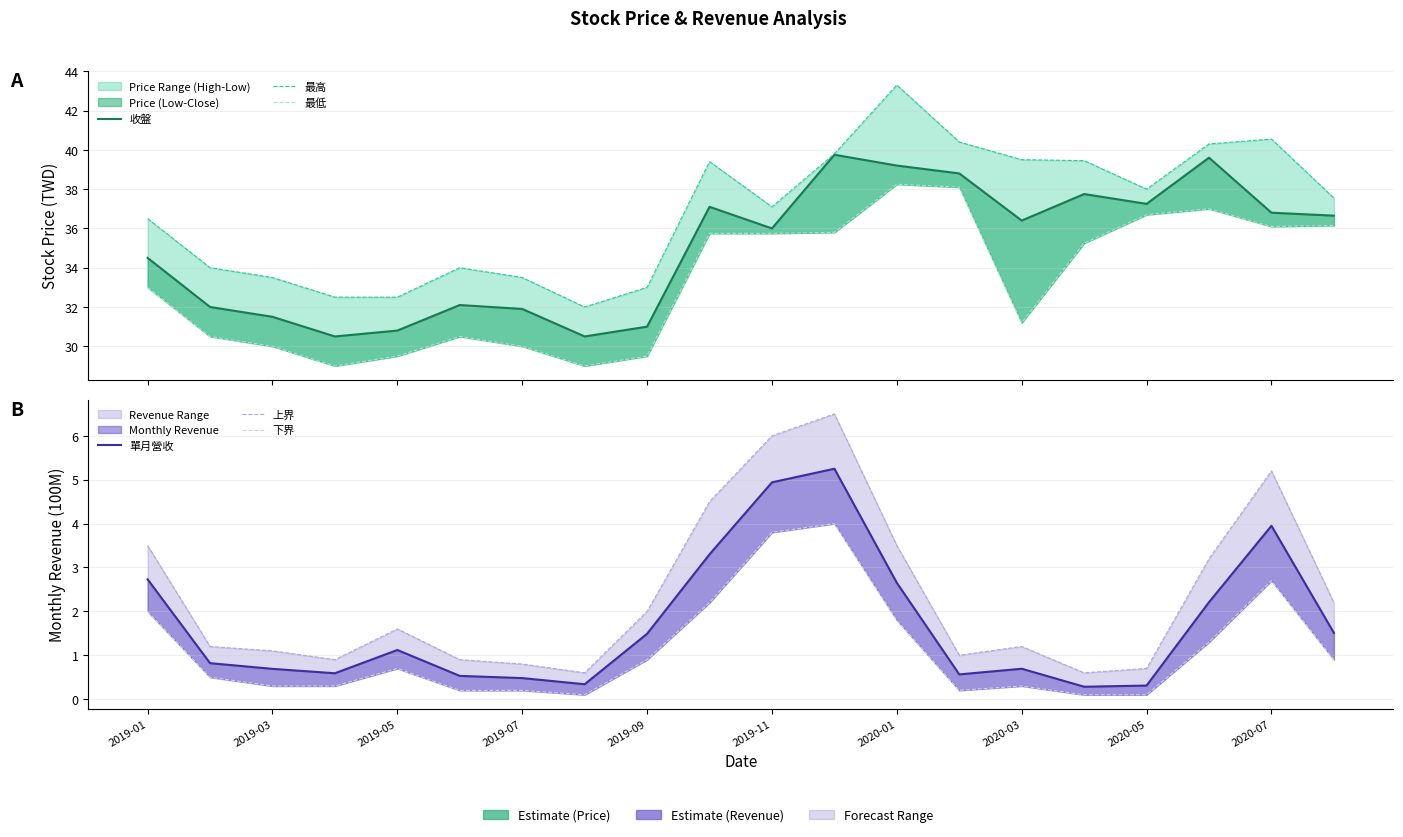

At how many categories does at least one series exceed 25?

20